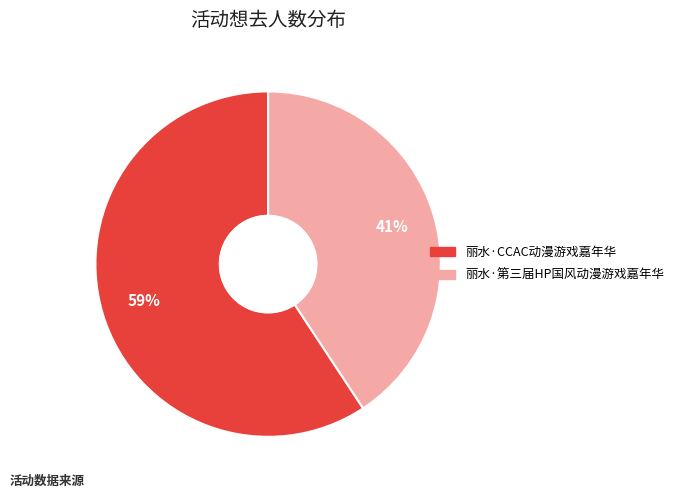

To the nearest percent, what is the combined percentage of 丽水·CCAC动漫游戏嘉年华 and 丽水·第三届HP国风动漫游戏嘉年华?

100%